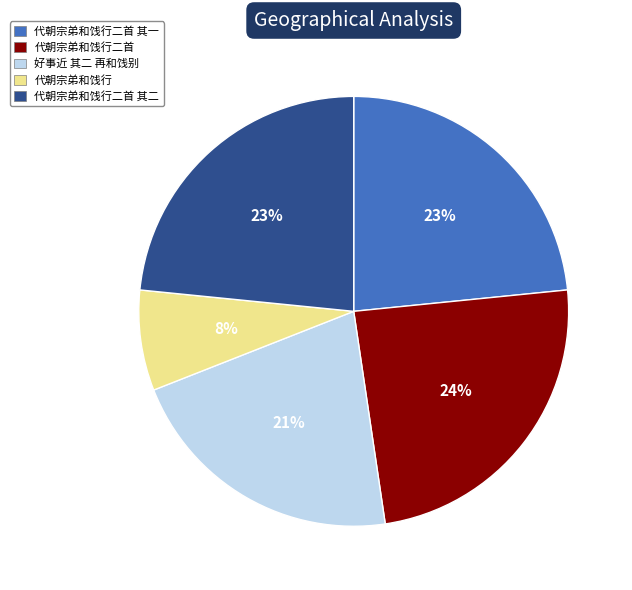

Is the sum of 代朝宗弟和饯行二首 其二 and 好事近 其二 再和饯别 greater than half?

No